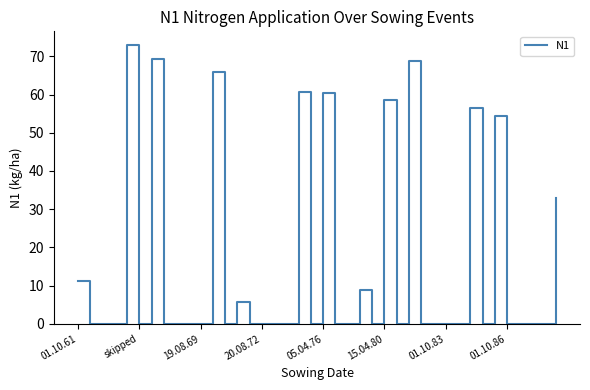

What is the difference between the maximum and minimum values?

72.9